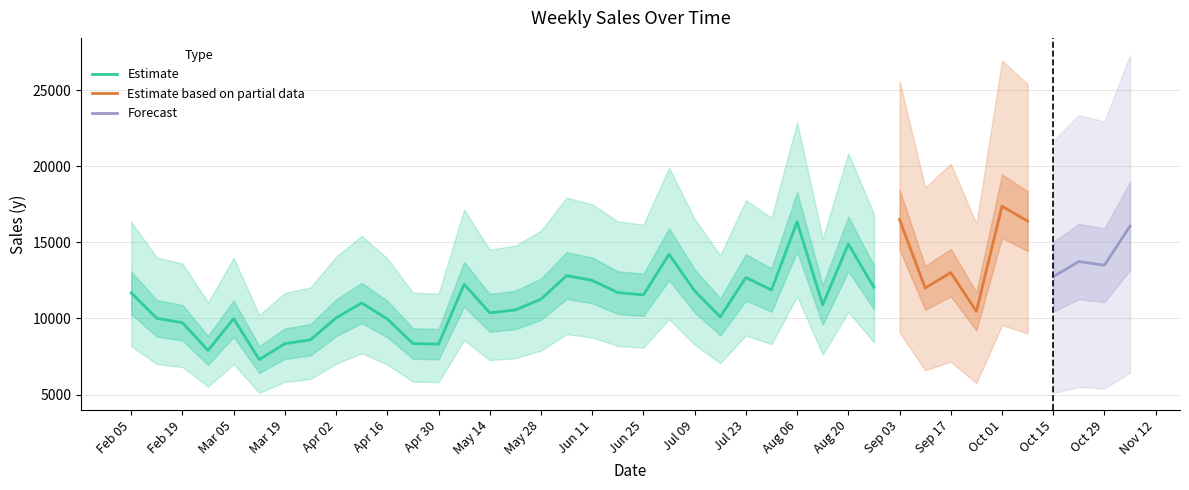

How many data points does each series have?

40